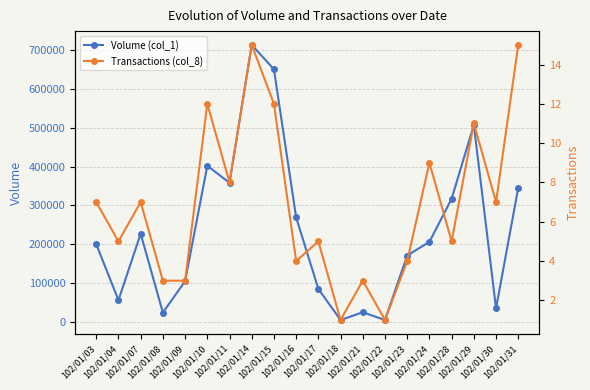

Rank the series by their average value, from highest to lowest.

Volume (col_1), Transactions (col_8)